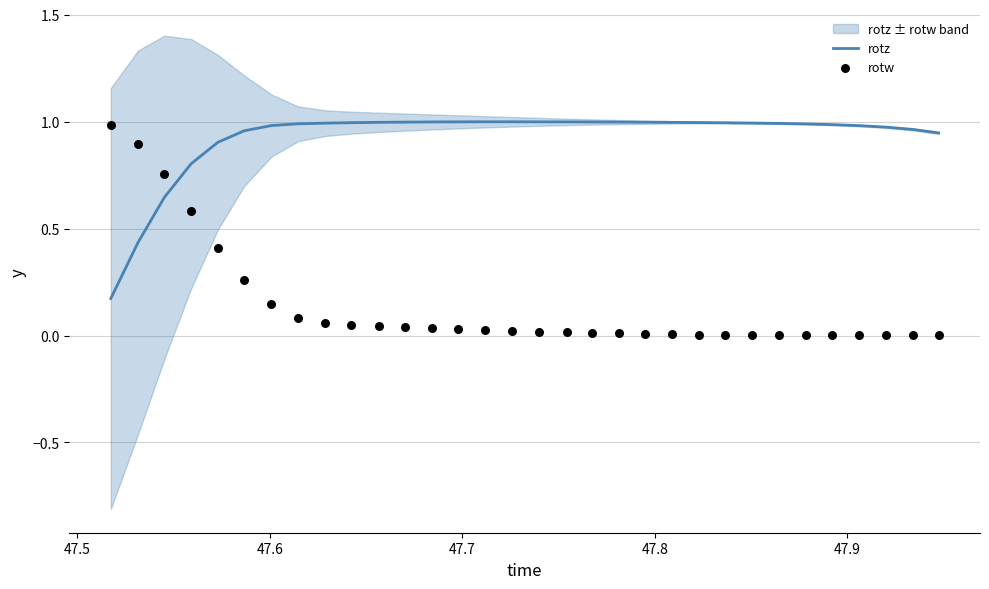

Which series has the largest Y range (max minus min)?

rotw